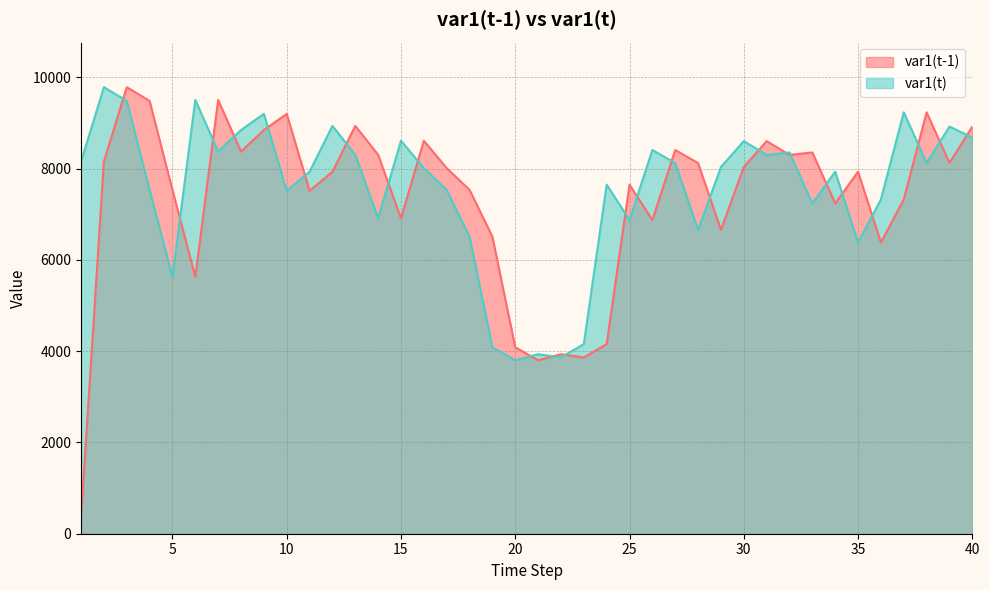

The var1(t-1) series shows 6380.0 at 36. True or false?

True